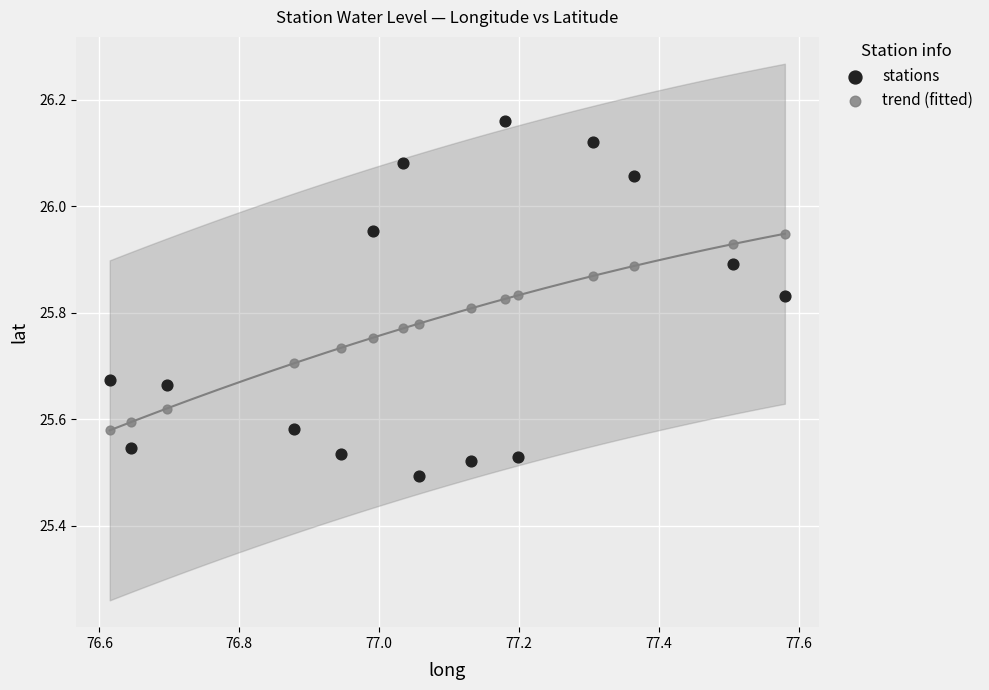

Which series has the largest Y range (max minus min)?

stations